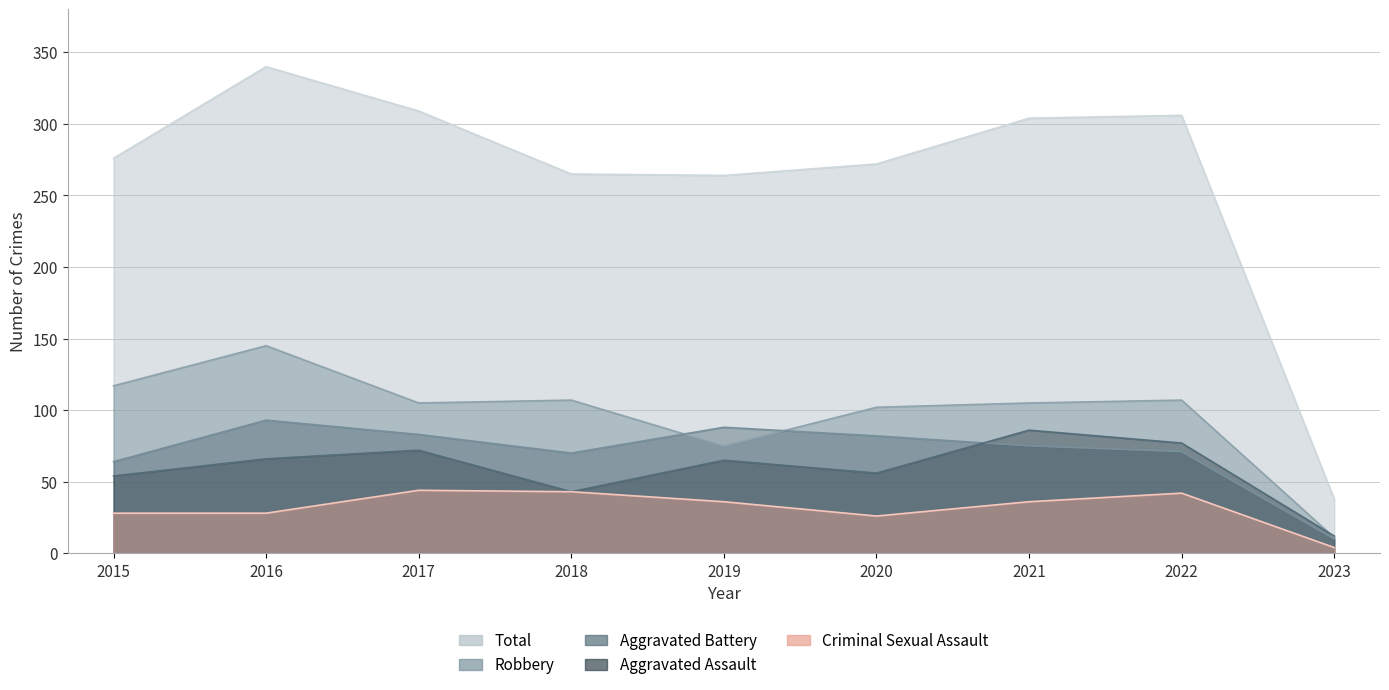

At which category does Aggravated Assault reach its first local peak?

2017